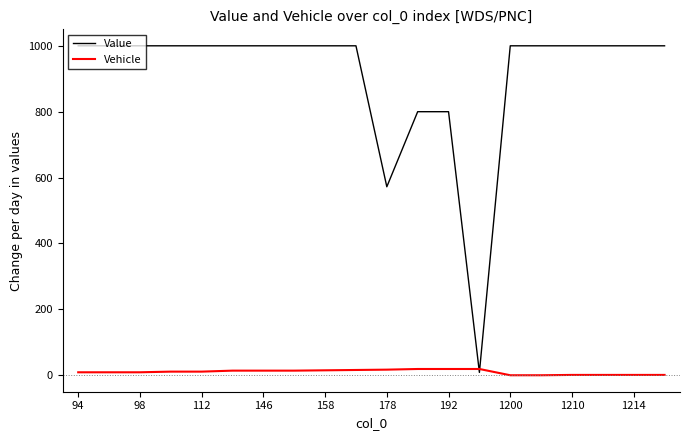

List the series in order of their overall mean, highest first.

Value, Vehicle